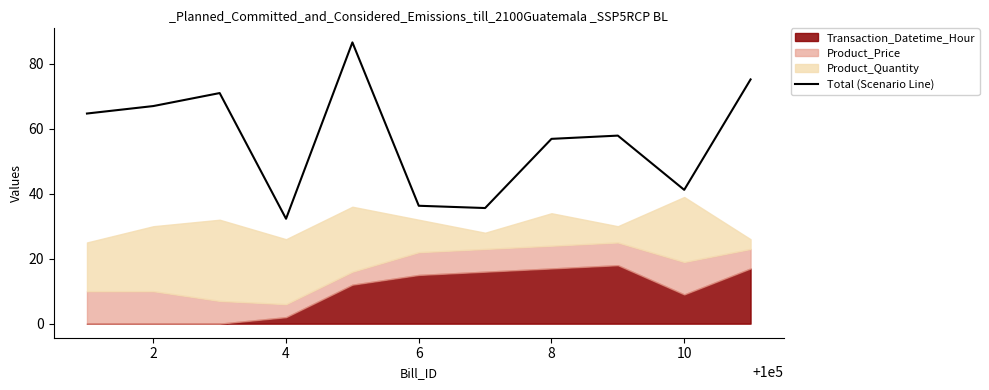

What is the value of the 8th point from the left?

56.9